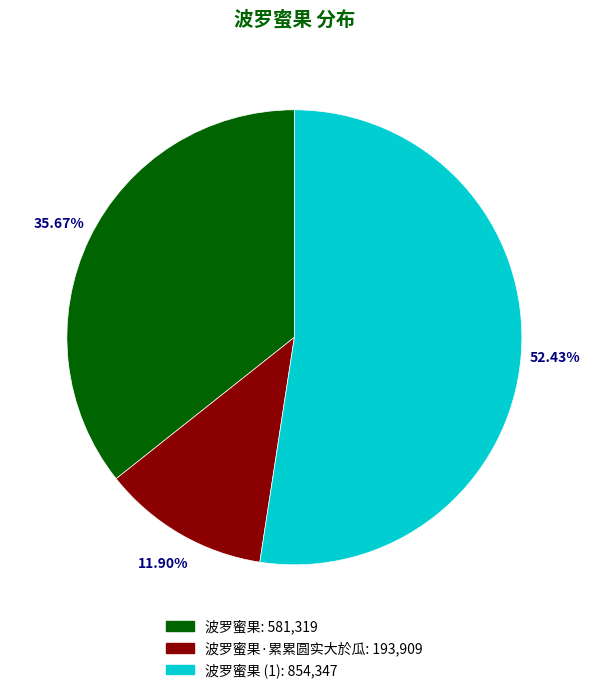

Does any single category account for the majority?

Yes